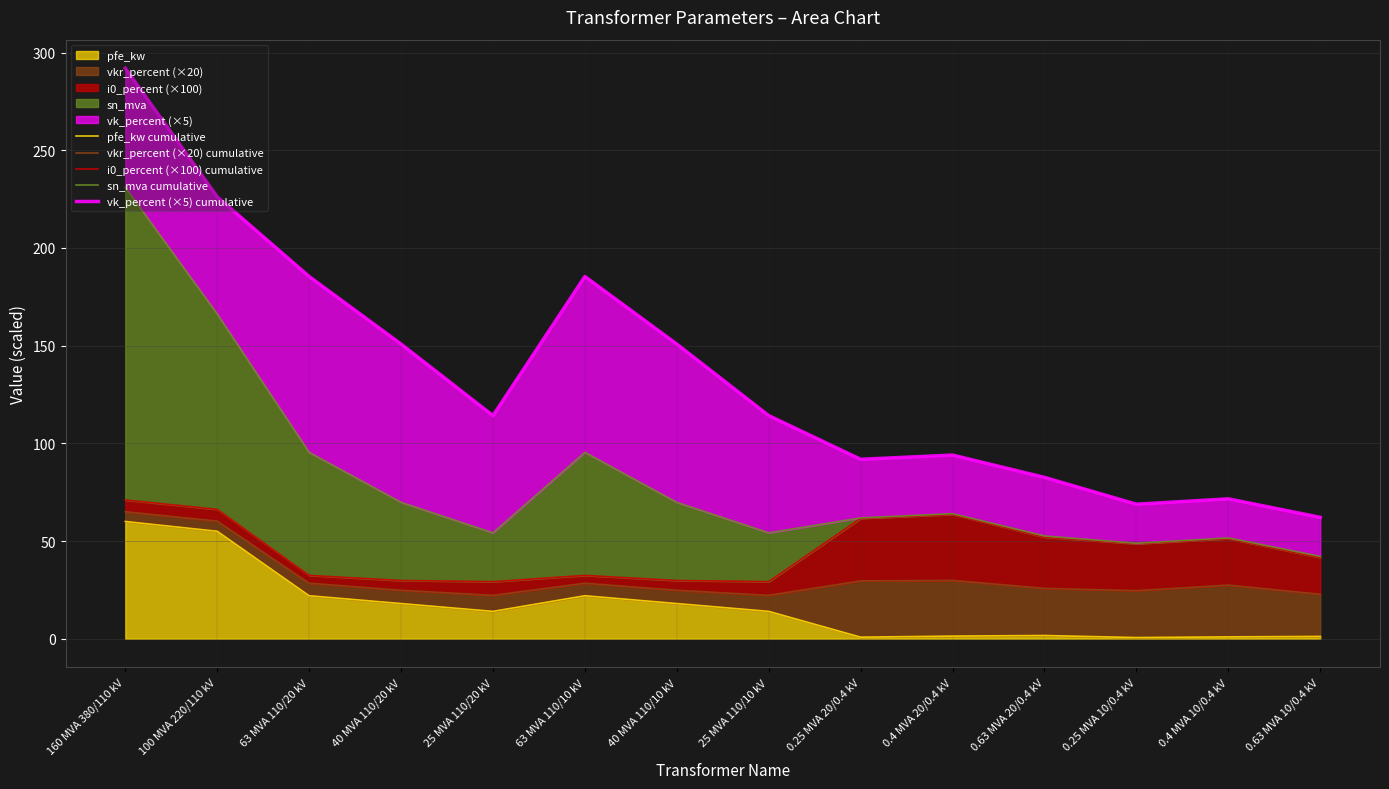

What position from the left is 0.63 MVA 10/0.4 kV?

14